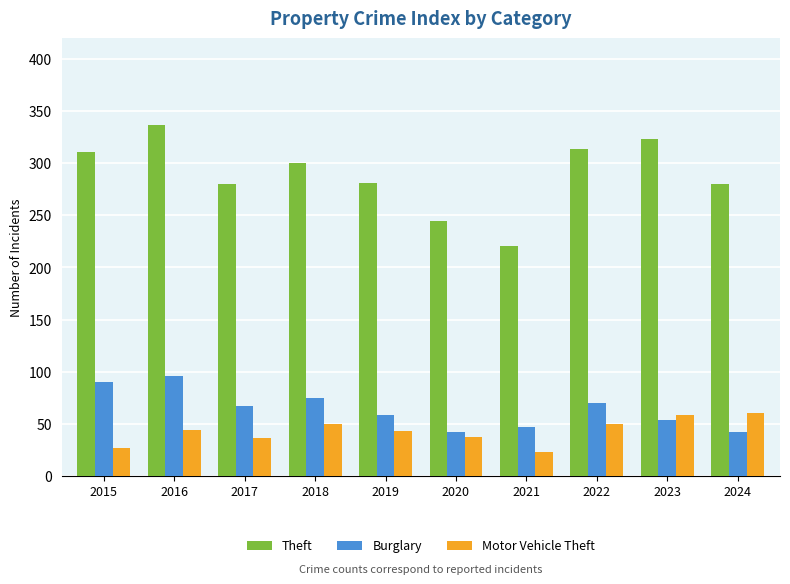

Which series has the widest spread of values?

Theft